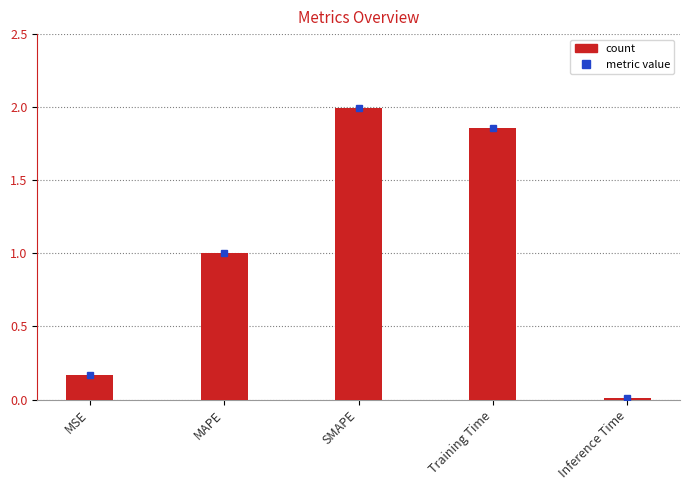

Is it true that the value at Inference Time is 0.0?

True